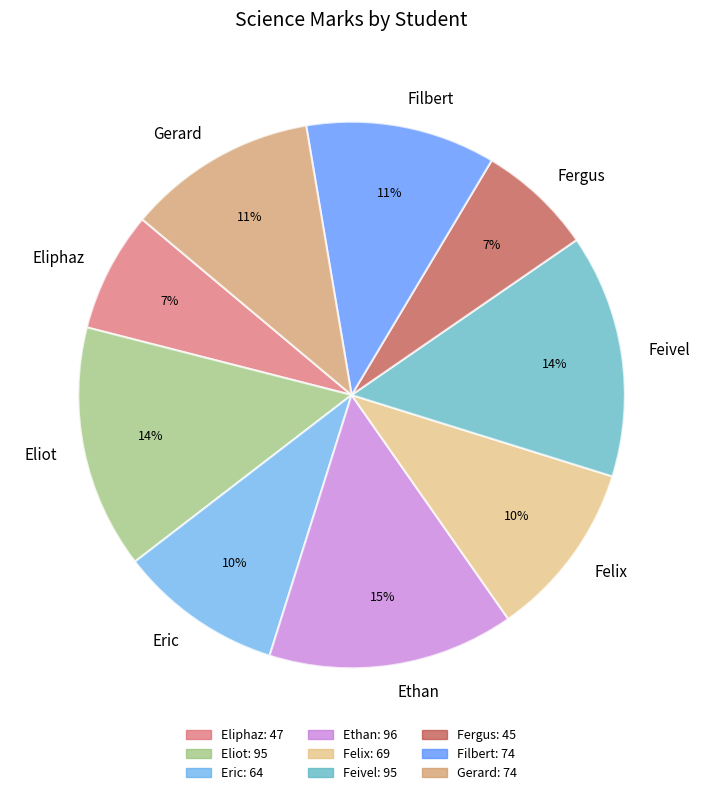

To the nearest percent, what portion does Eliphaz represent?

7%